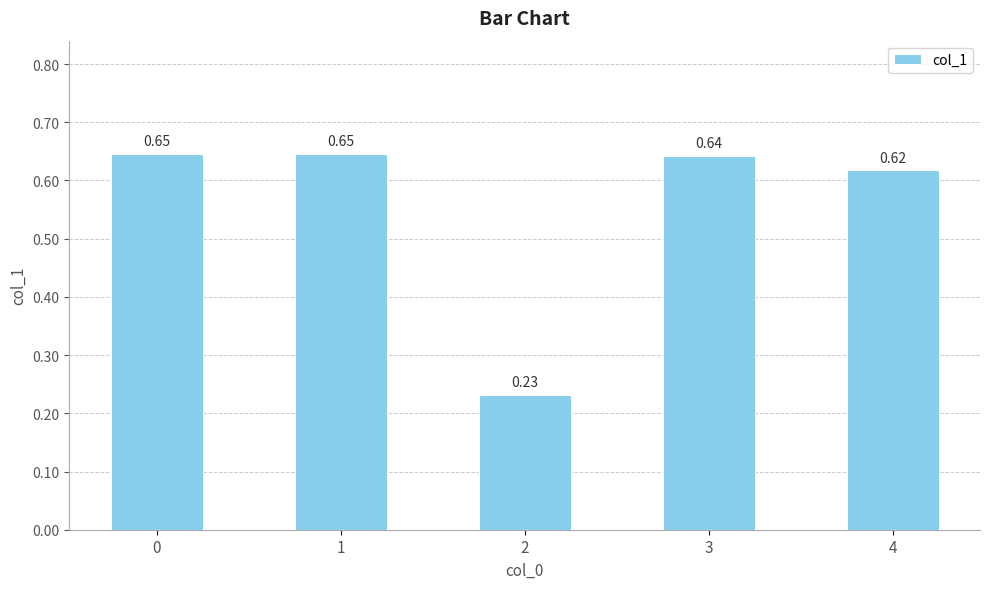

The value at 0 is 0.3. True or false?

False